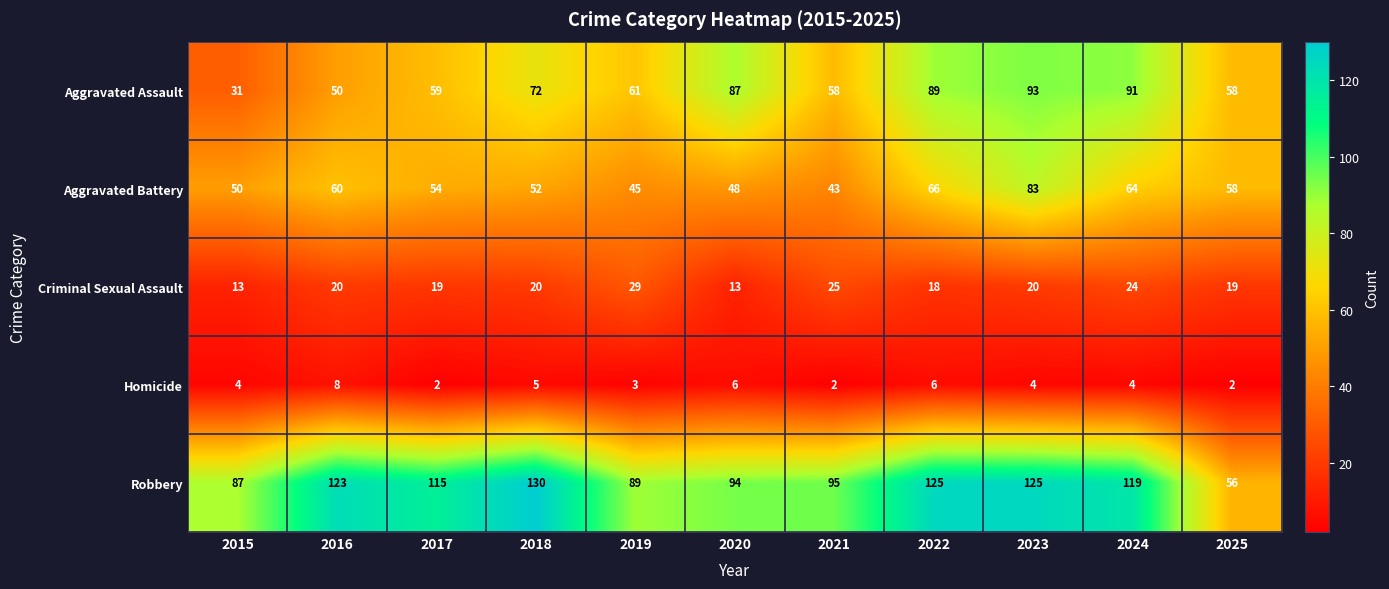

At which label does Robbery first exceed 115?

2016